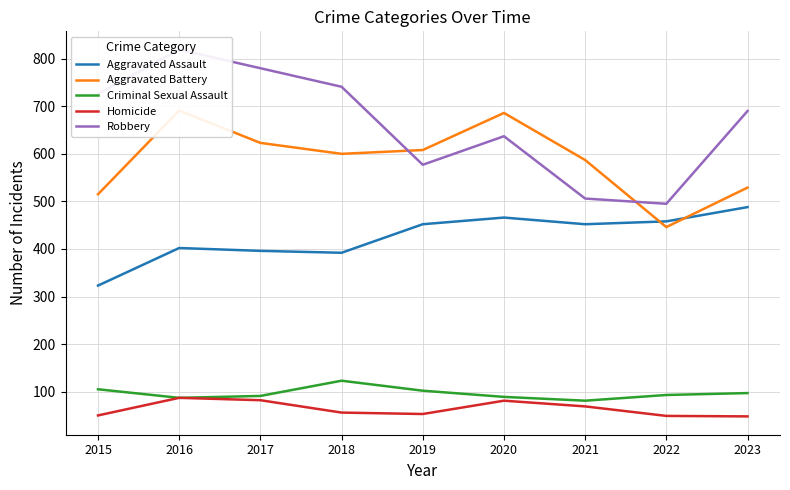

What is the spread (max minus min) of values at 2019?

555